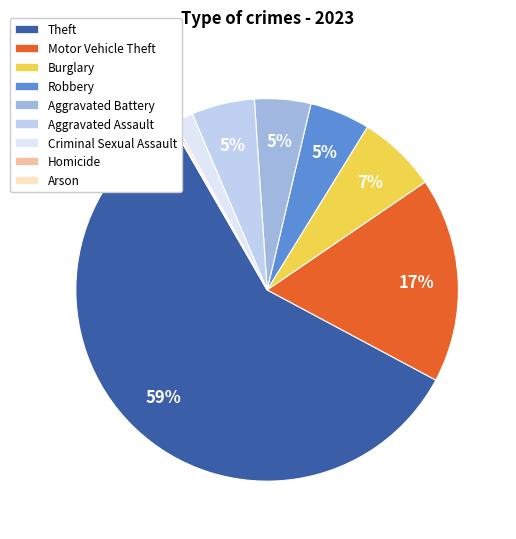

To the nearest percent, what is the average slice percentage?

11%